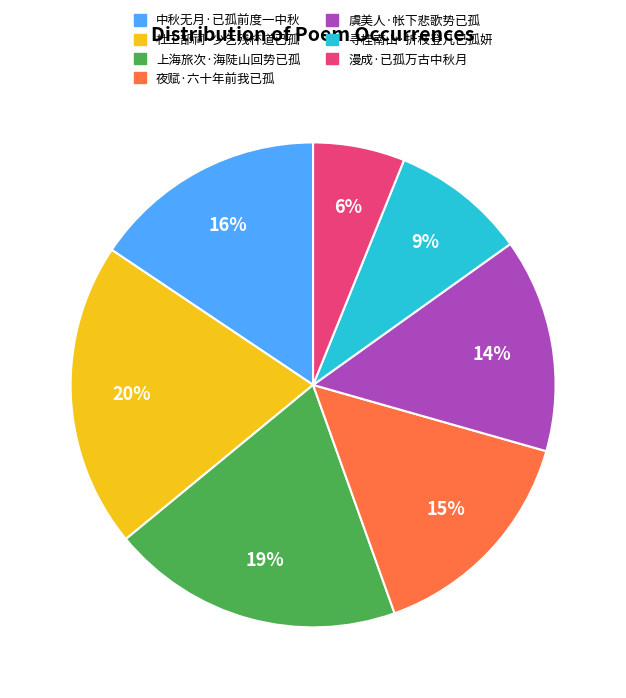

Between 漫成·已孤万古中秋月 and 上海旅次·海陡山回势已孤, which is larger?

上海旅次·海陡山回势已孤